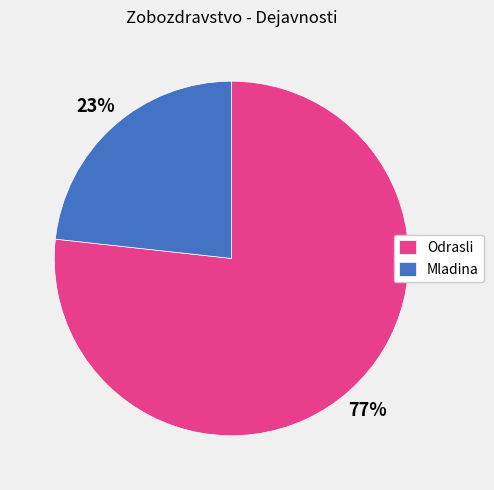

Do Odrasli and Mladina together represent more than half of the pie?

Yes